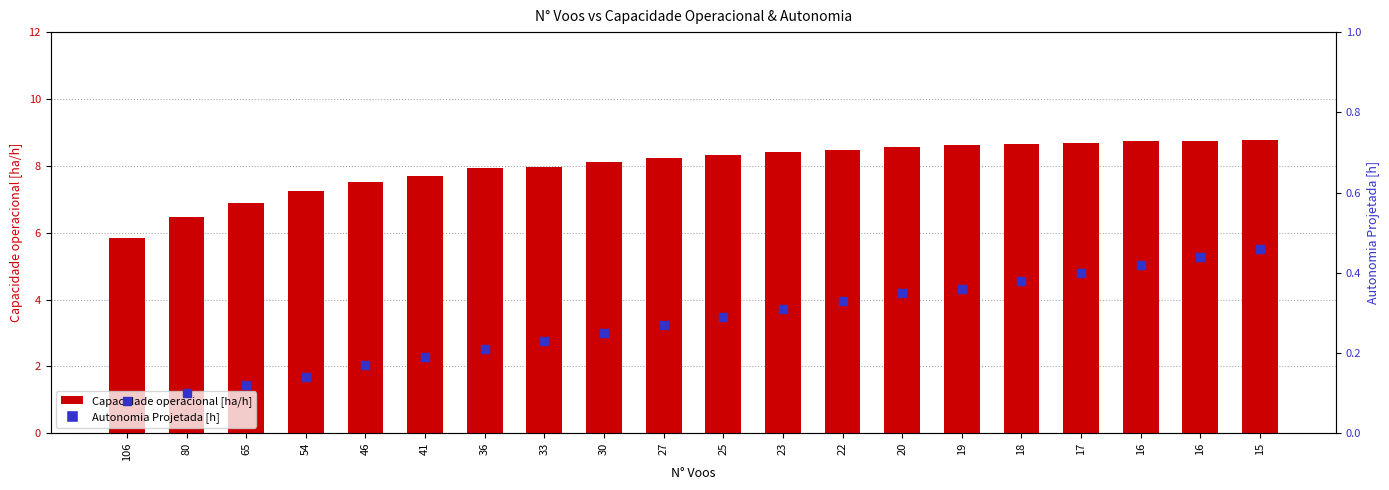

At how many categories does at least one series exceed 8?

12